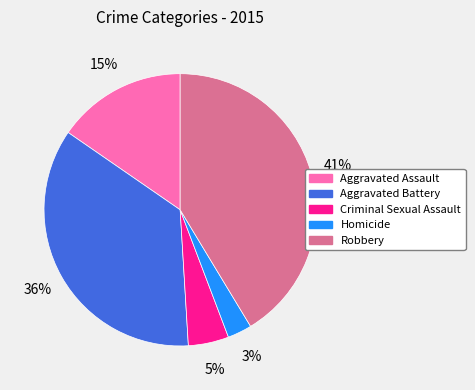

How many segments does this pie chart have?

5